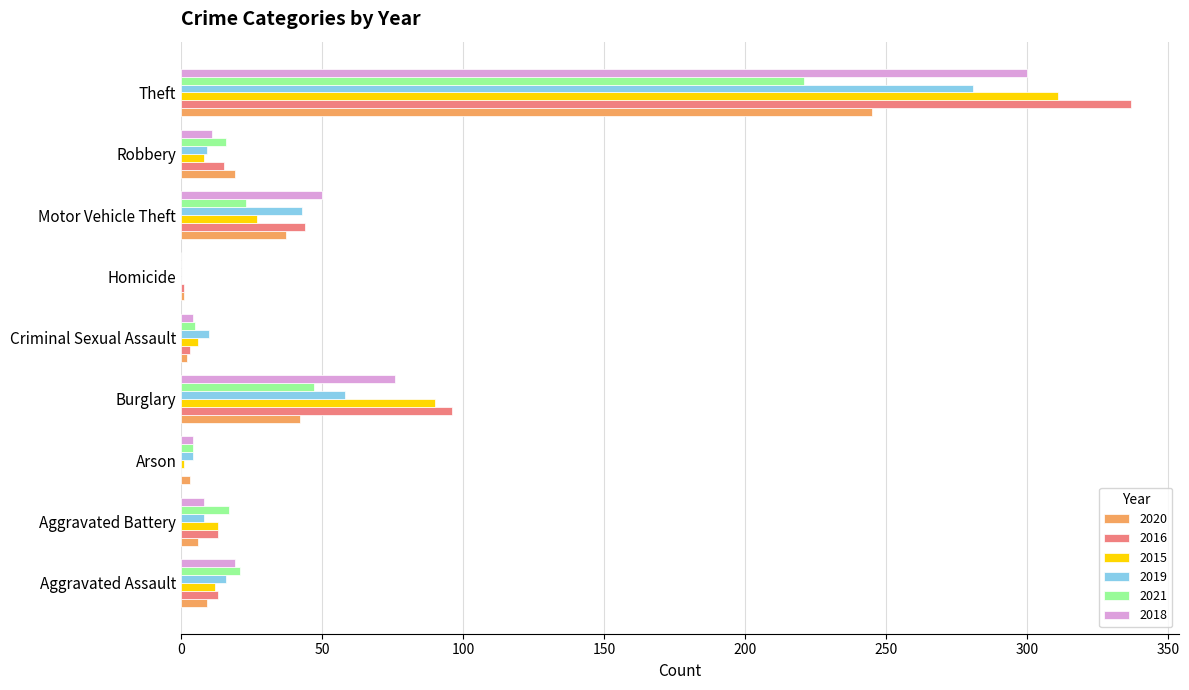

Where is 2019 nearest to the value 140?

Burglary